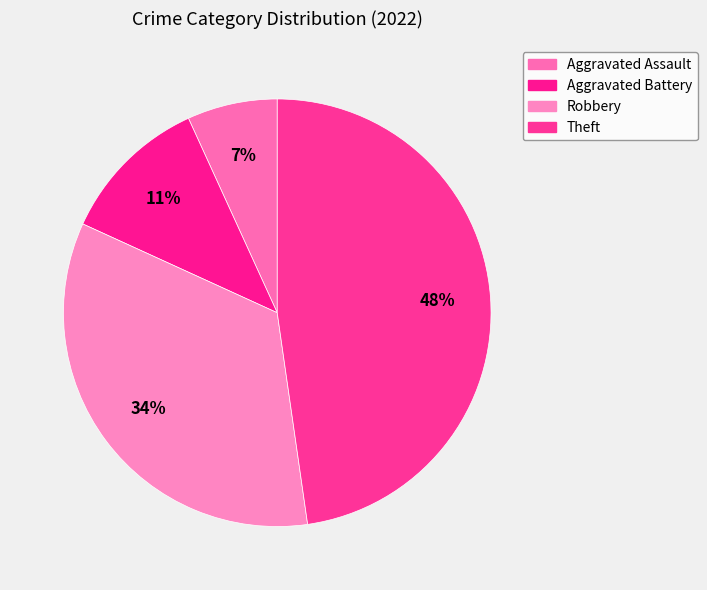

What percentage is the Robbery slice, to the nearest percent?

34%